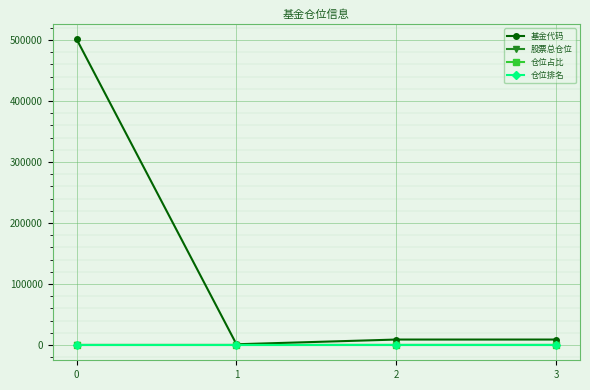

True or false: 基金代码 has a value of 501089.0 at 0.

True